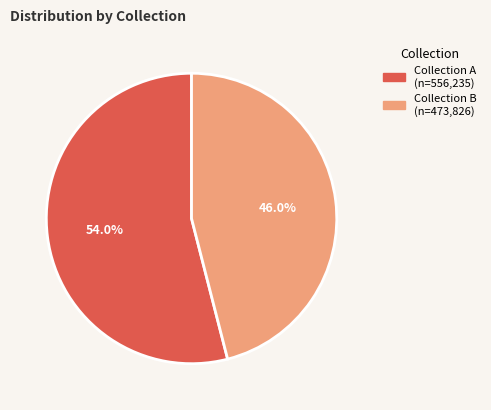

Is there any slice that represents more than half of the pie?

Yes